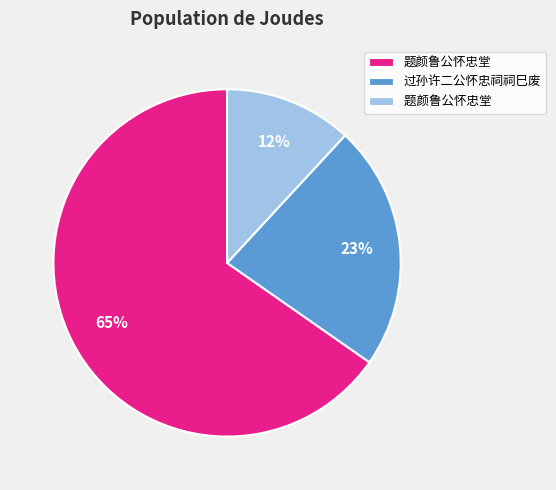

Is there any slice that represents more than half of the pie?

Yes